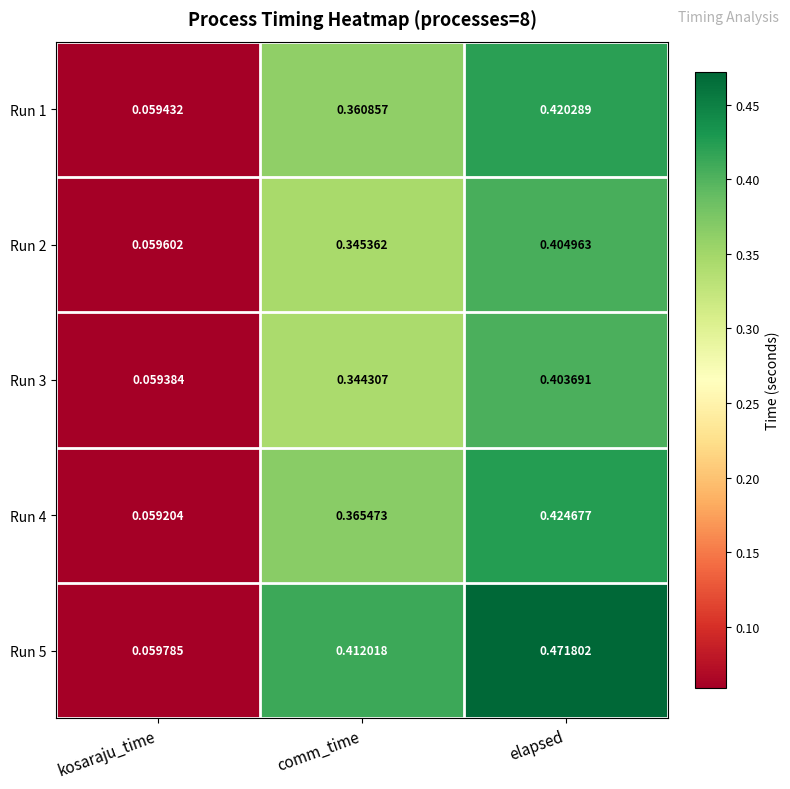

Rank the categories by Run 3 value from highest to lowest.

elapsed, comm_time, kosaraju_time